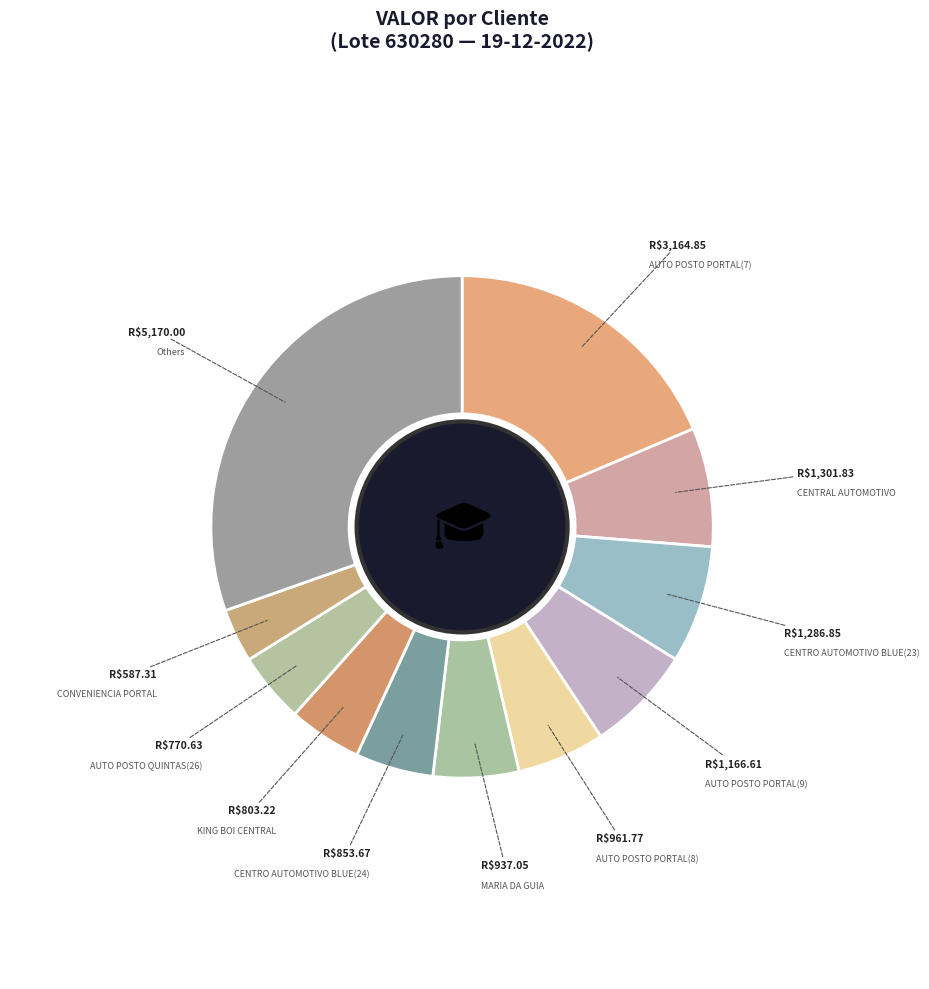

Is there any slice that represents more than half of the pie?

No